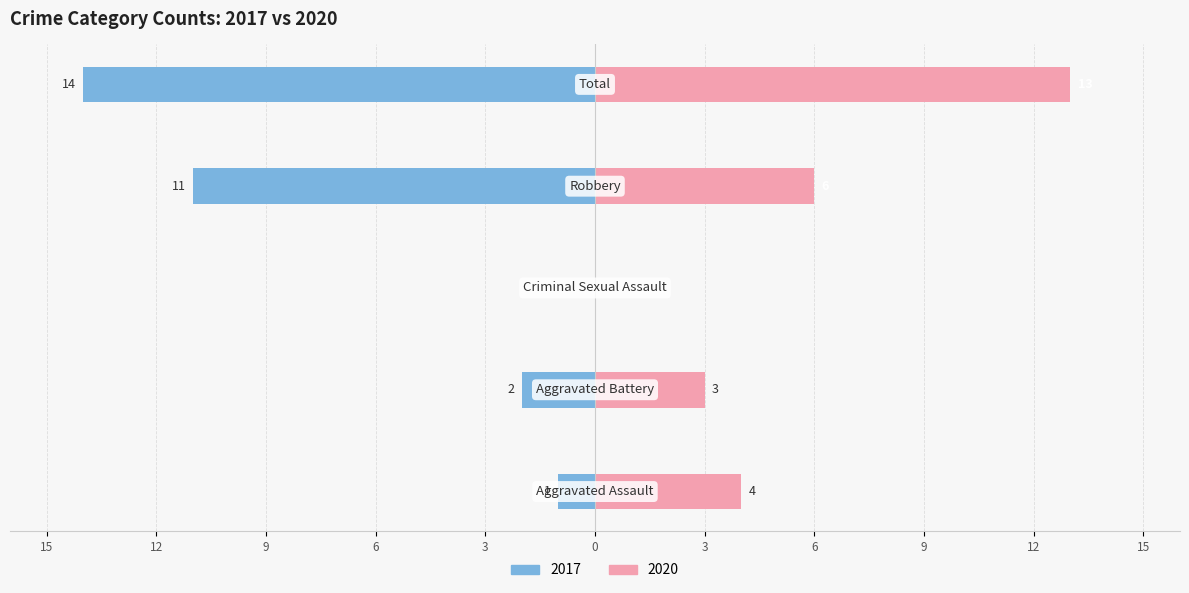

The Right series shows 6 at Aggravated Assault. True or false?

False